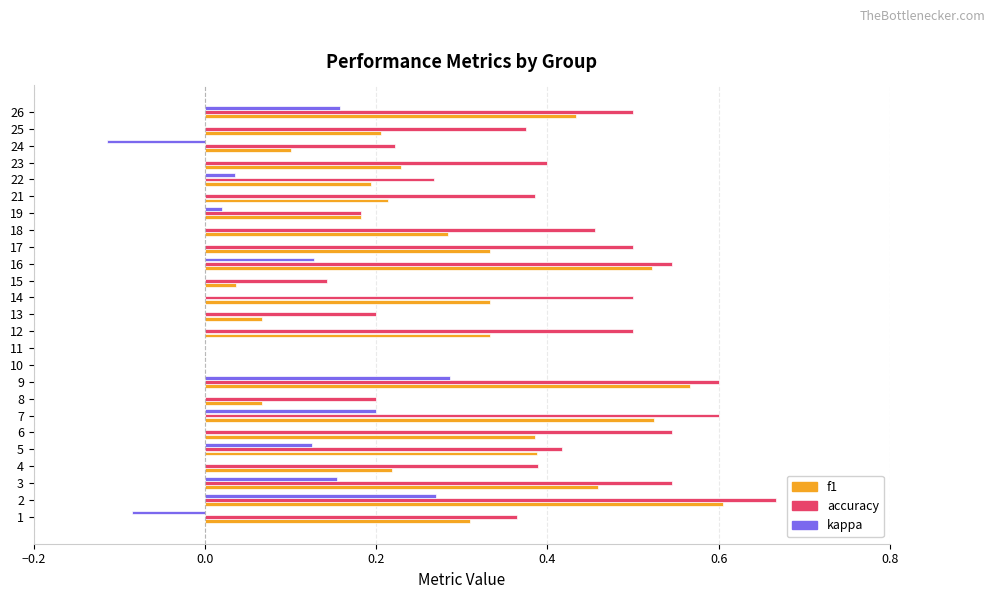

What are all the series names shown in the legend?

f1, accuracy, kappa